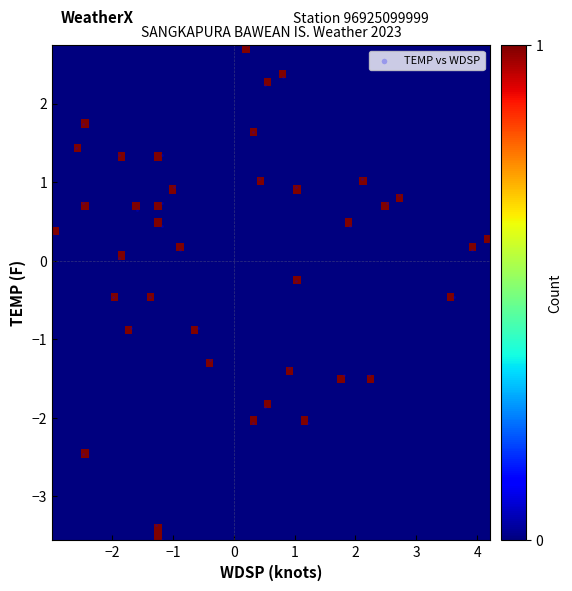

What is the range of Y values (max minus min)?

6.3